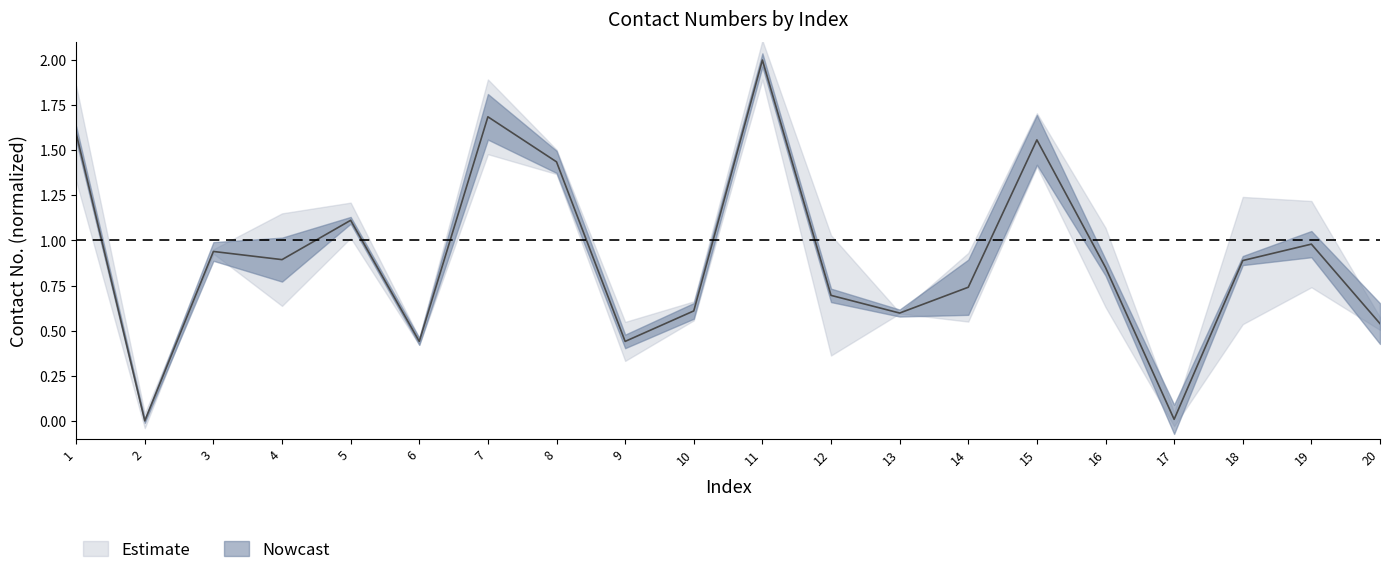

Rank the categories by value from highest to lowest.

11, 7, 1, 15, 8, 5, 19, 3, 4, 18, 16, 14, 12, 10, 13, 20, 9, 6, 17, 2